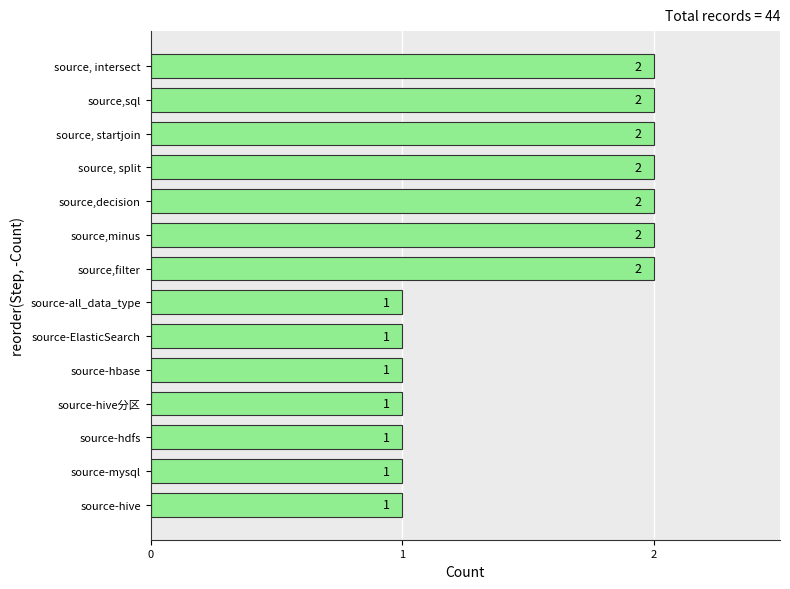

What is the difference between the second highest and minimum values?

1